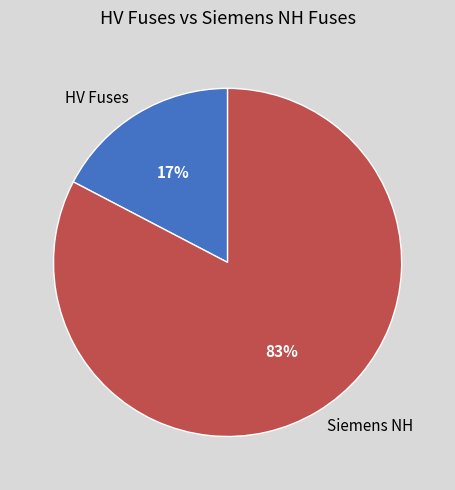

How many segments does this pie chart have?

2